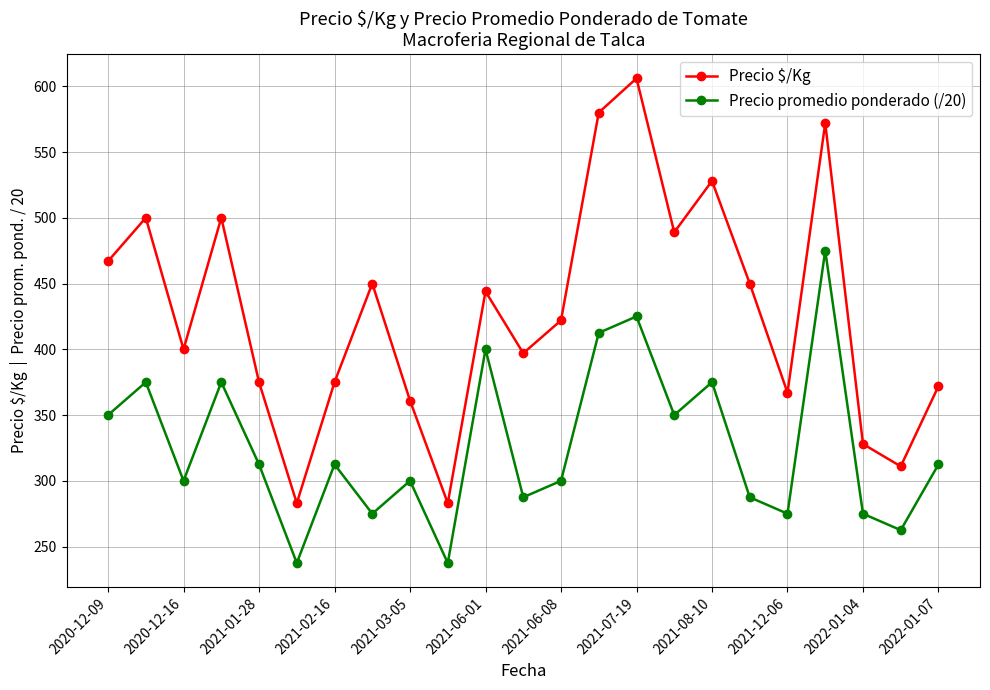

Which series has the widest spread of values?

Precio $/Kg